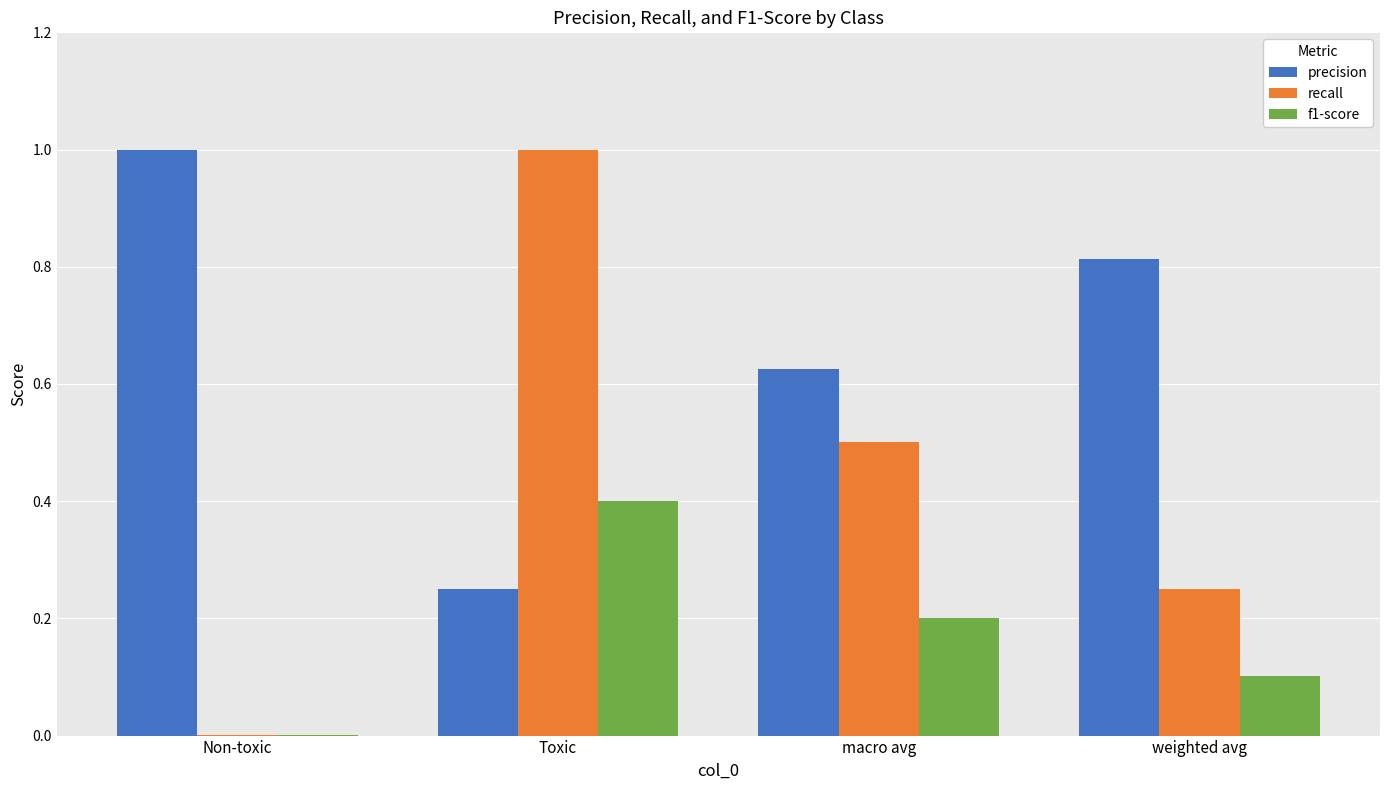

True or false: precision has a value of 1.7 at Non-toxic.

False